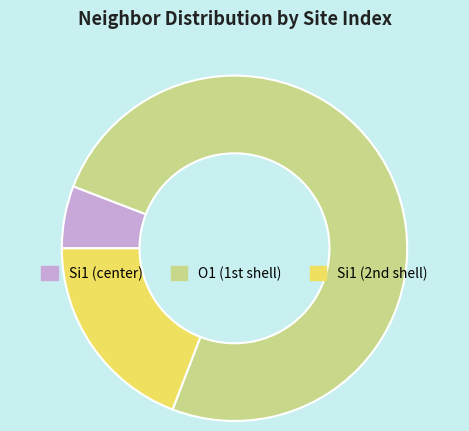

Does any single category account for the majority?

Yes